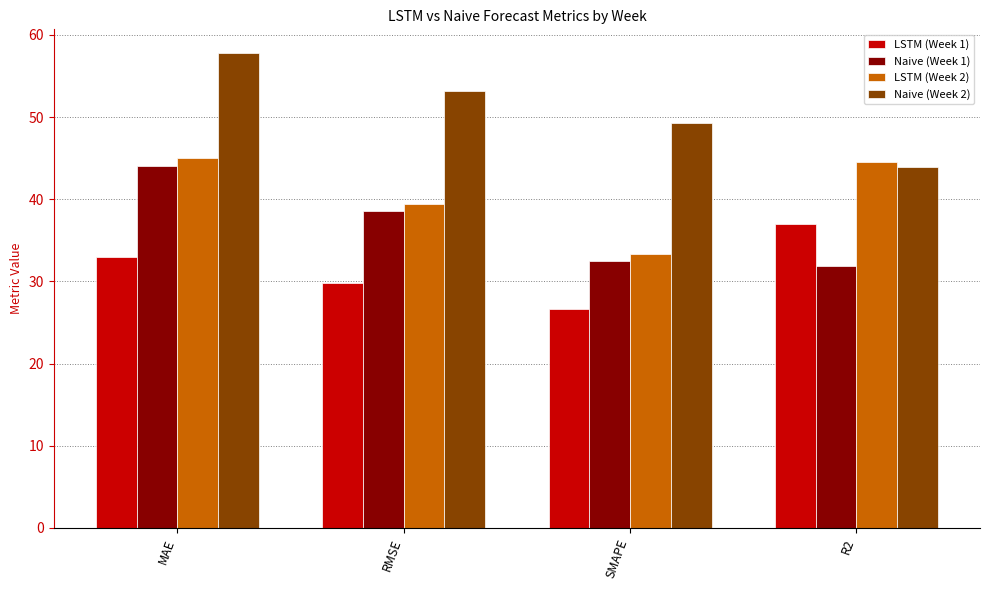

List the series in order of their overall mean, lowest first.

LSTM (Week 1), Naive (Week 1), LSTM (Week 2), Naive (Week 2)